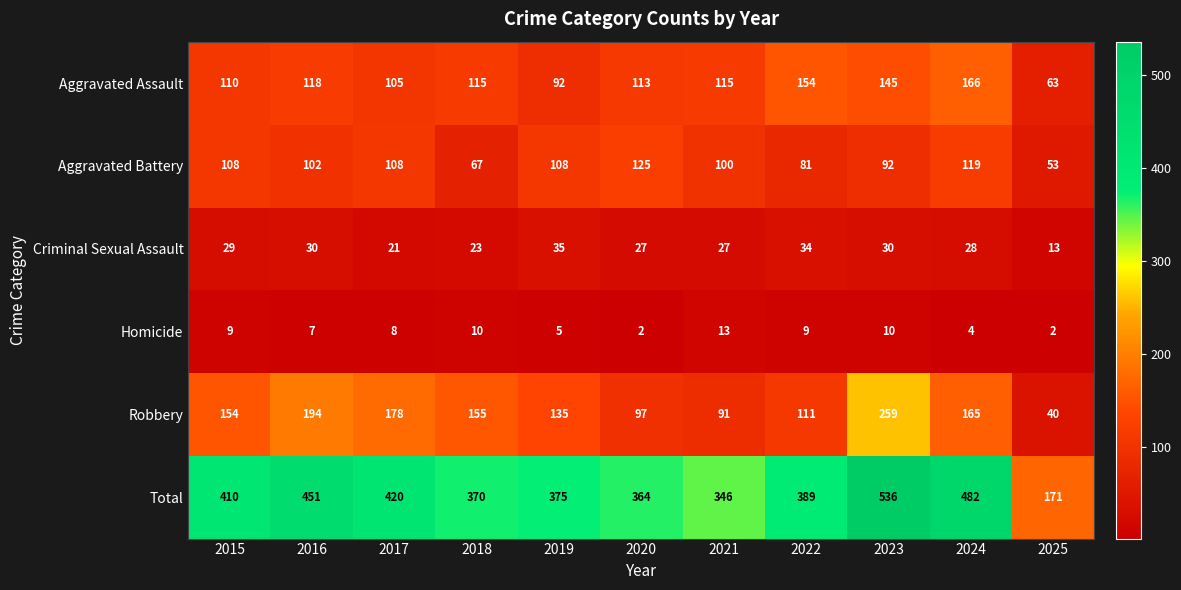

What is the smallest value displayed?

2